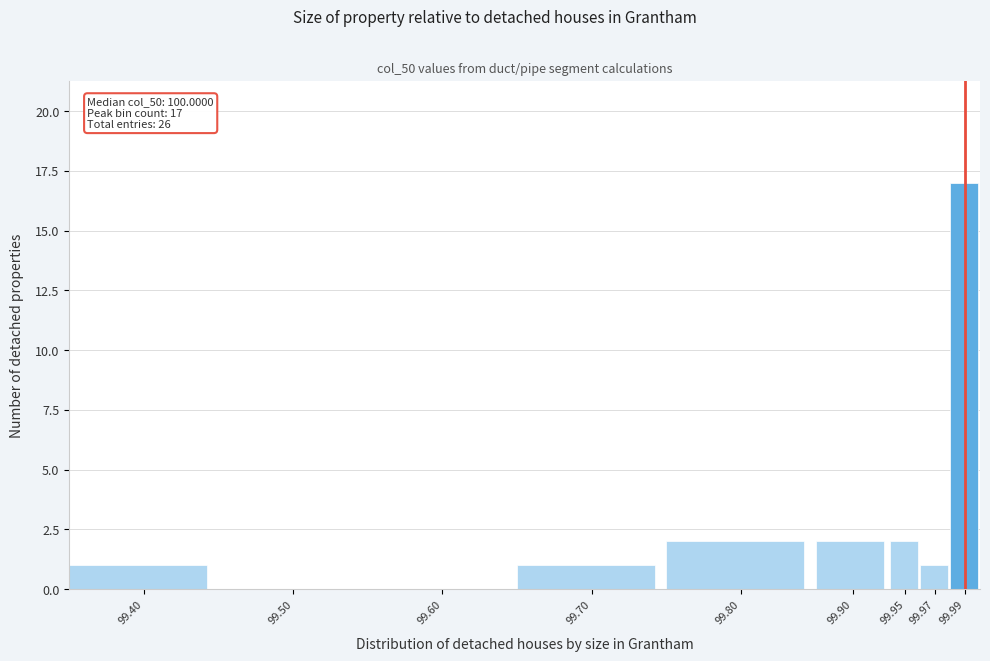

Reading left to right, what are all the values shown in this chart?

99.40=1	99.50=0	99.60=0	99.70=1	99.80=2	99.90=2	99.95=2	99.97=1	99.99=17